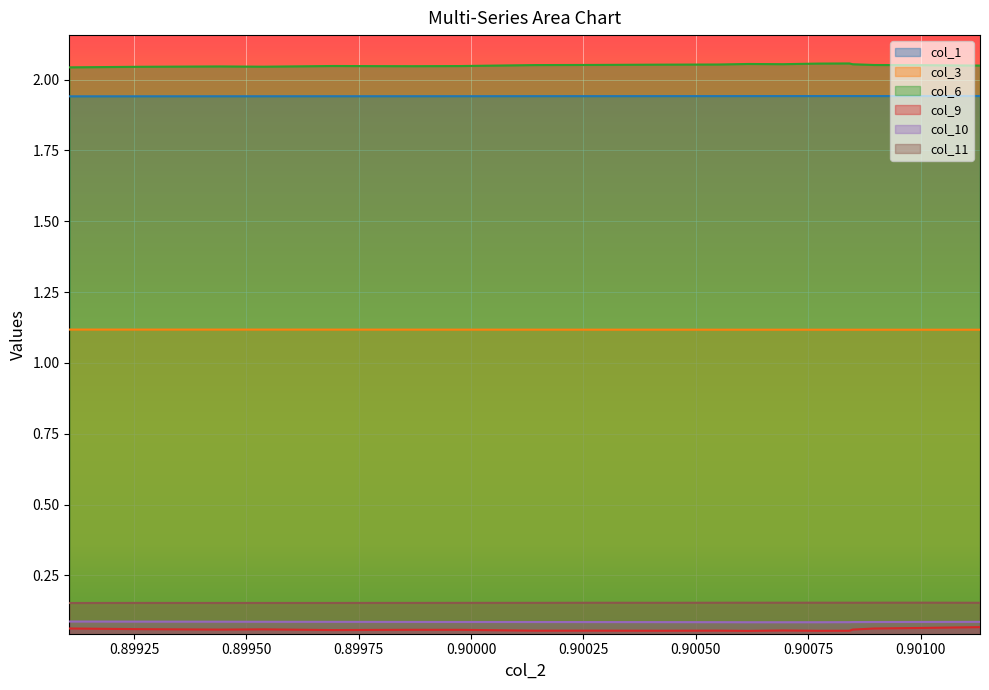

Does the chart display data point markers on the line(s)?

No